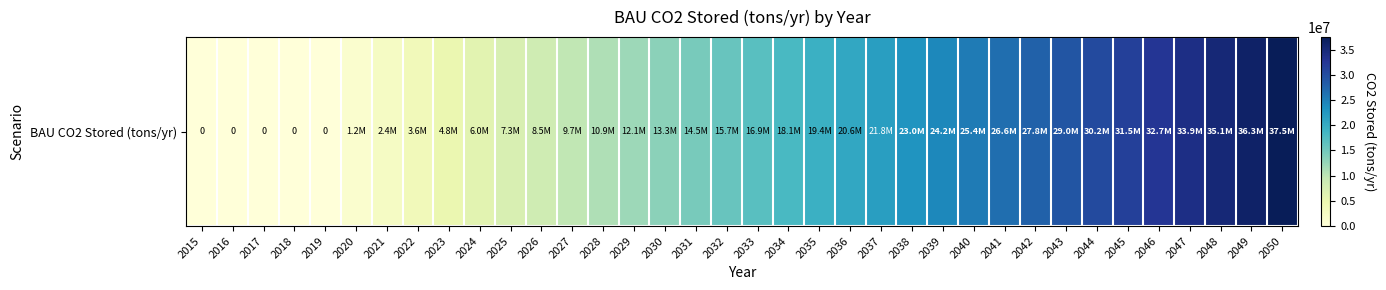

True or false: the data shows -13850841.9 at 2015.

False